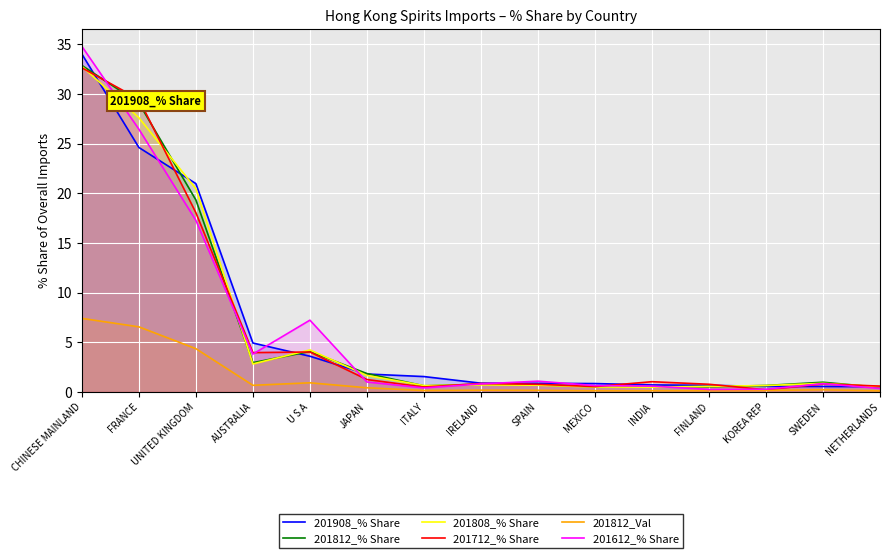

How many distinct data groups are displayed?

6